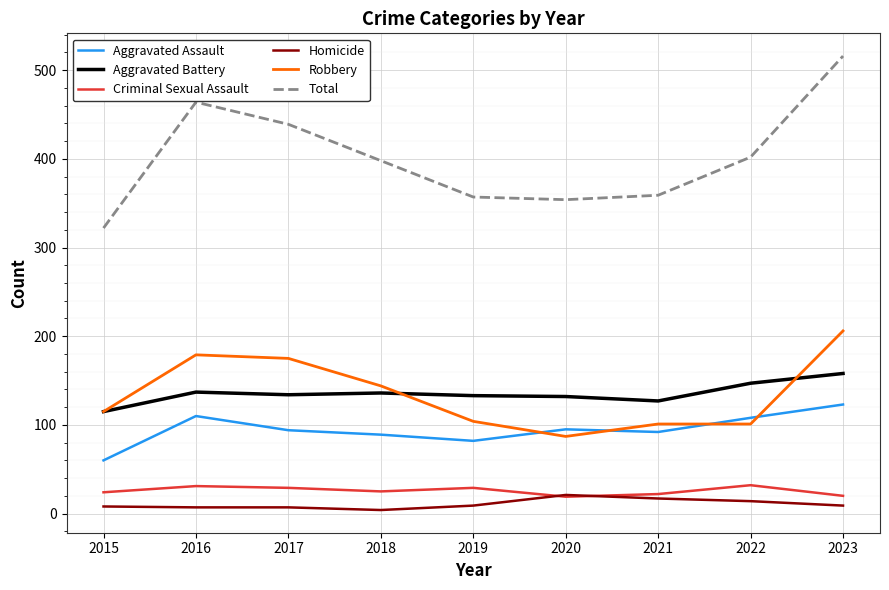

At 2016, list the series in order from largest to smallest.

Total, Robbery, Aggravated Battery, Aggravated Assault, Criminal Sexual Assault, Homicide